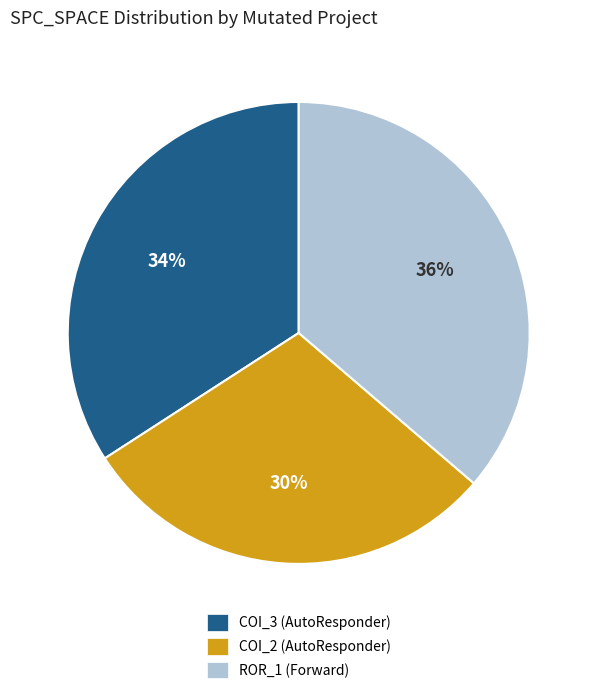

What is the smallest slice in the pie chart?

COI_2 (AutoResponder)